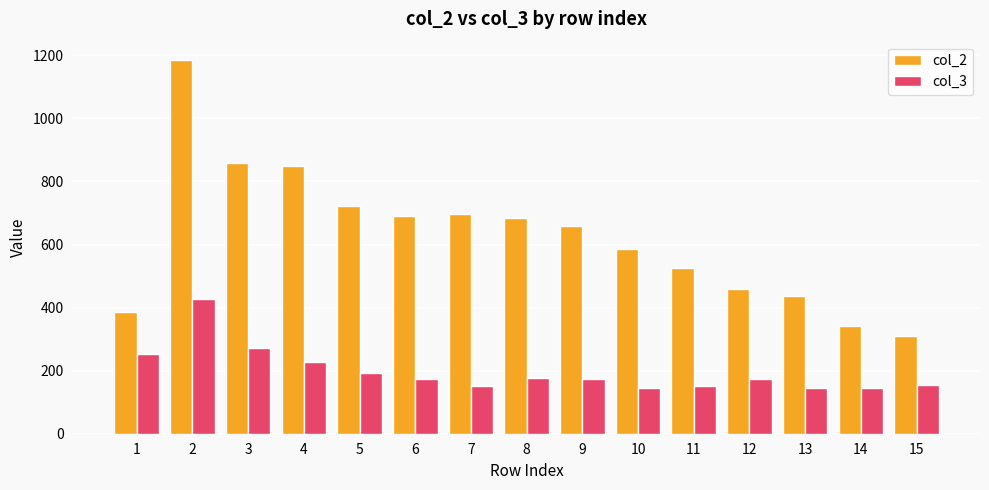

What are all the series names shown in the legend?

col_2, col_3